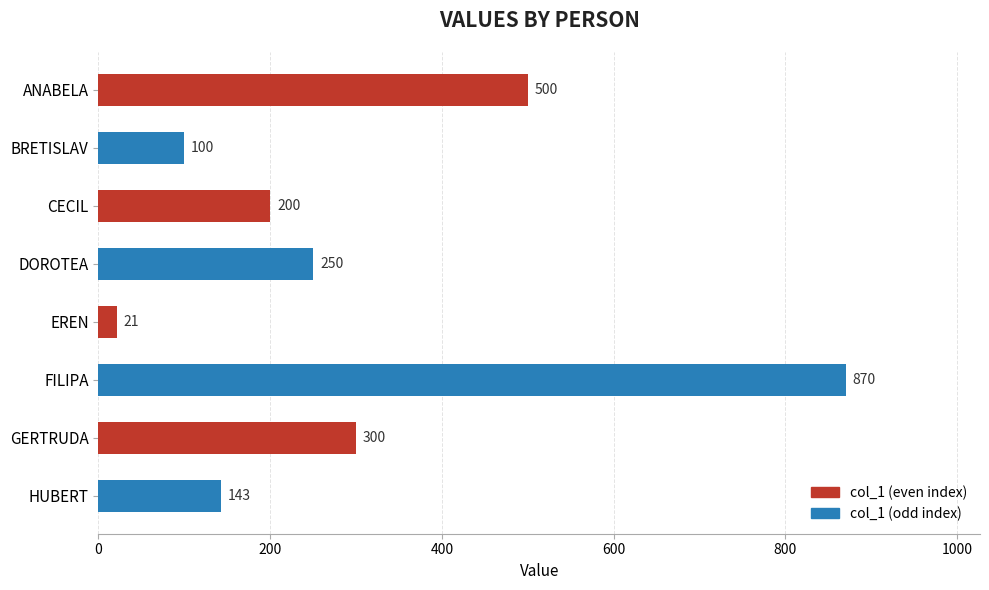

Which category has the highest value across all series?

FILIPA